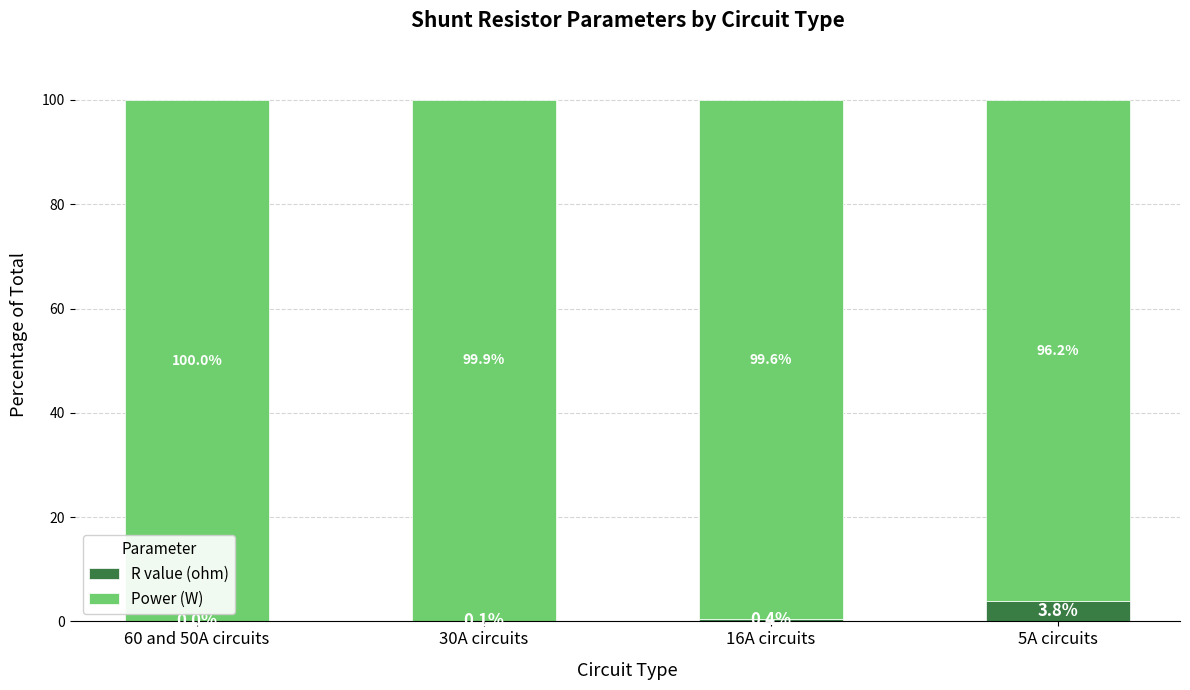

What is the total value across all series at 16A circuits?

100.0